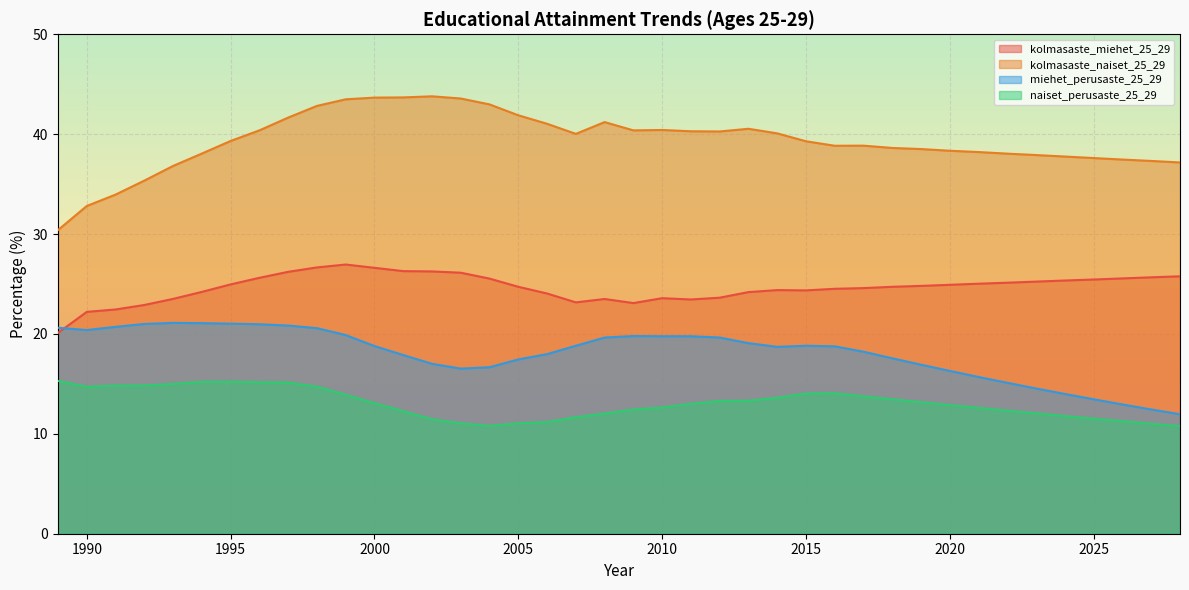

Is it true that naiset_perusaste_25_29 equals 13.5 at 2018?

True